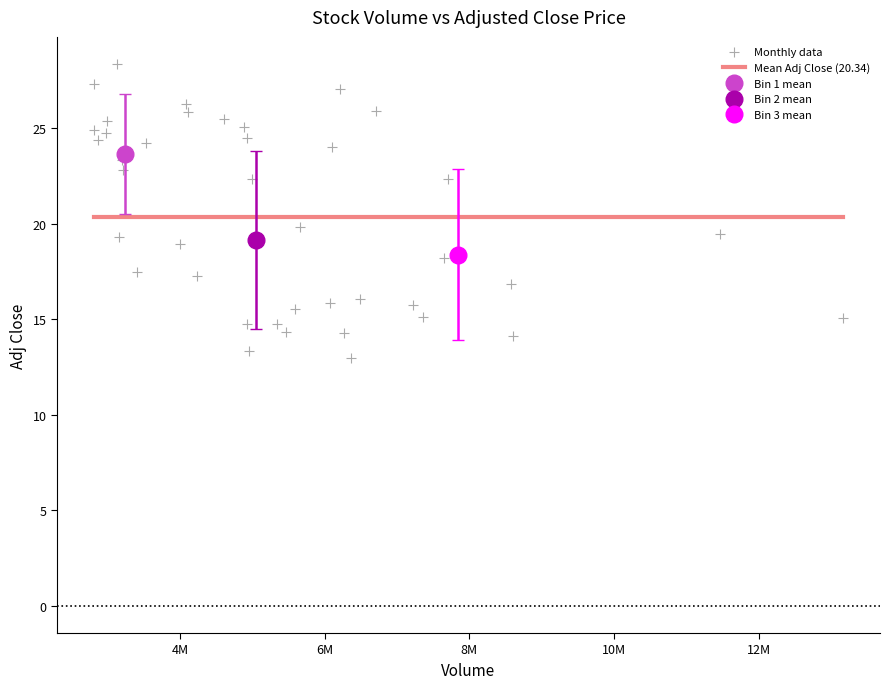

What is the range of X values (max minus min)?

10348600.0